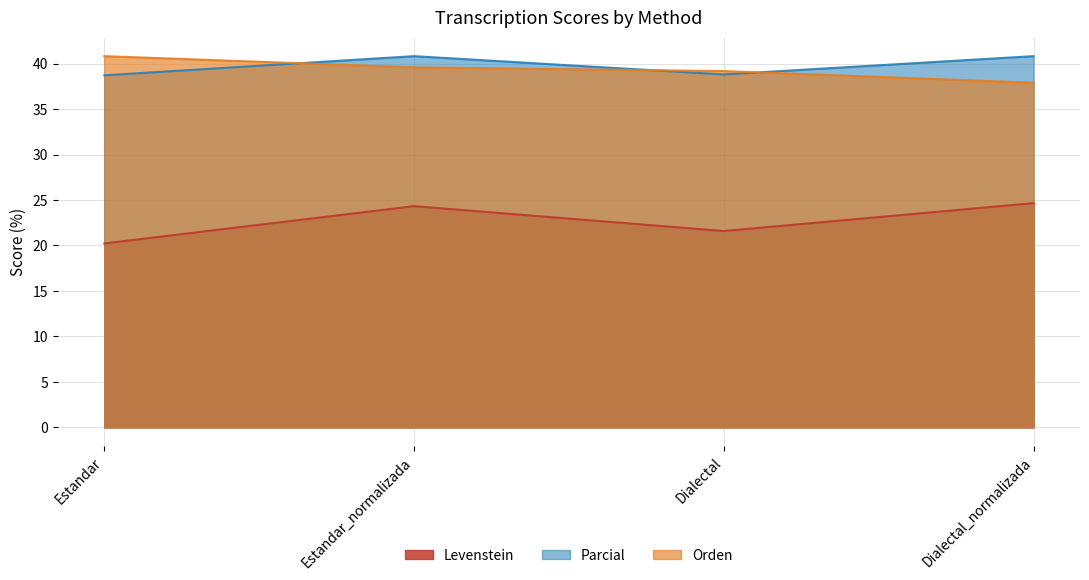

What is the label of the 1st point from the left?

Estandar